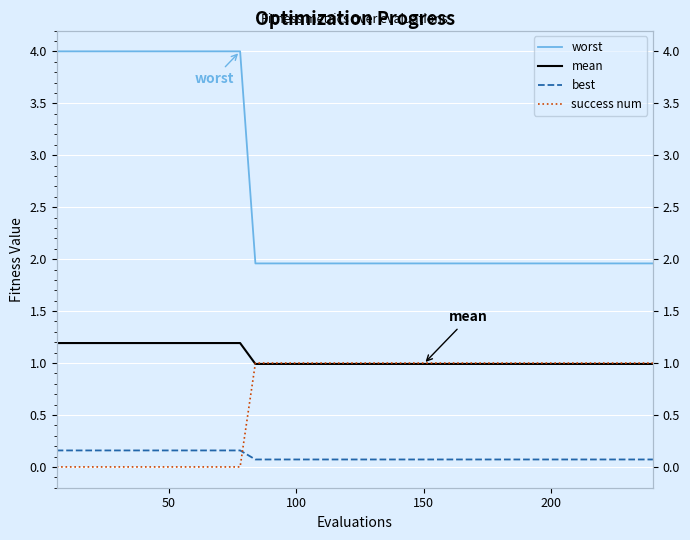

What is the highest value of the mean series?

1.2